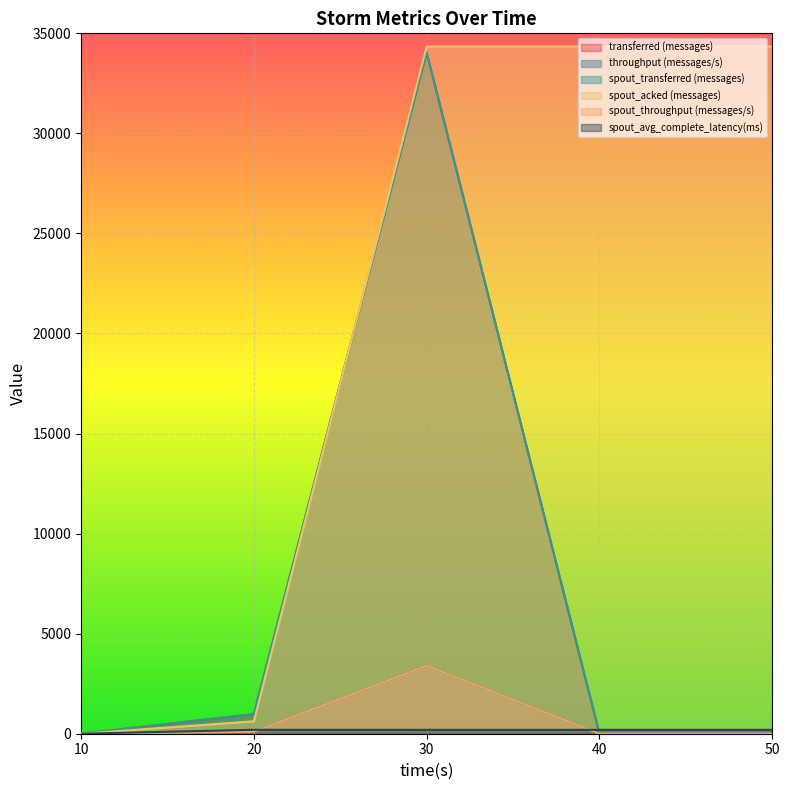

Where does the spout_avg_complete_latency(ms) series first go above 193?

20